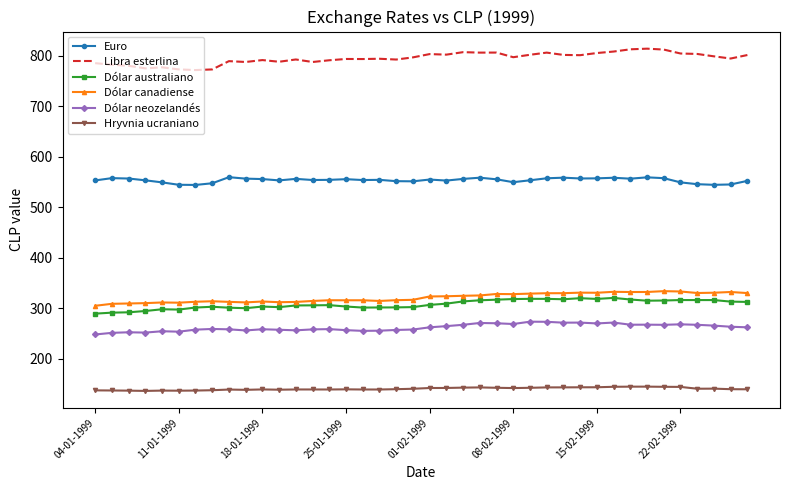

What is the difference between the maximum and minimum values in the Euro series?

15.3